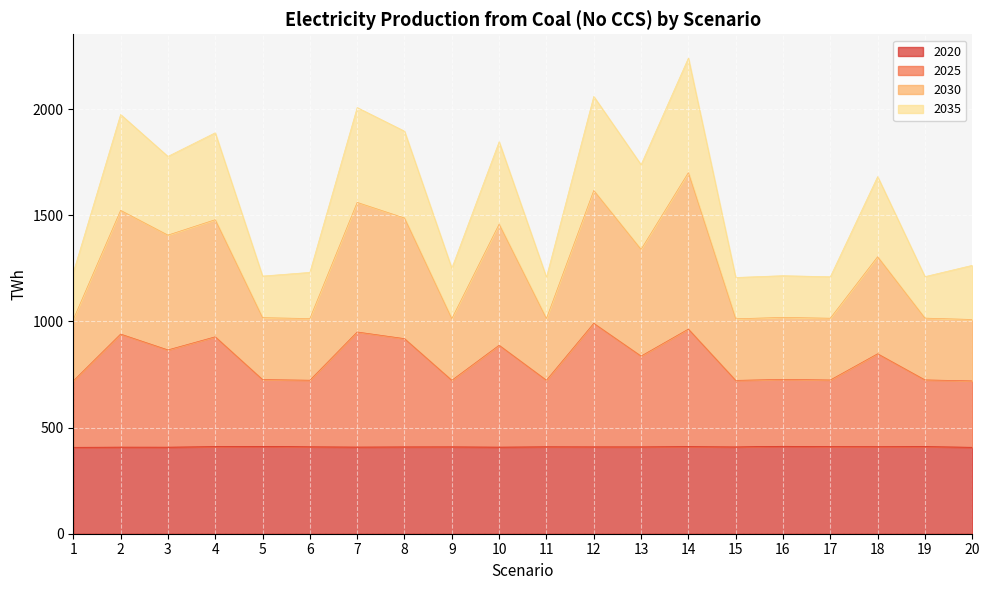

The 2030 series shows 816.6 at 7. True or false?

False